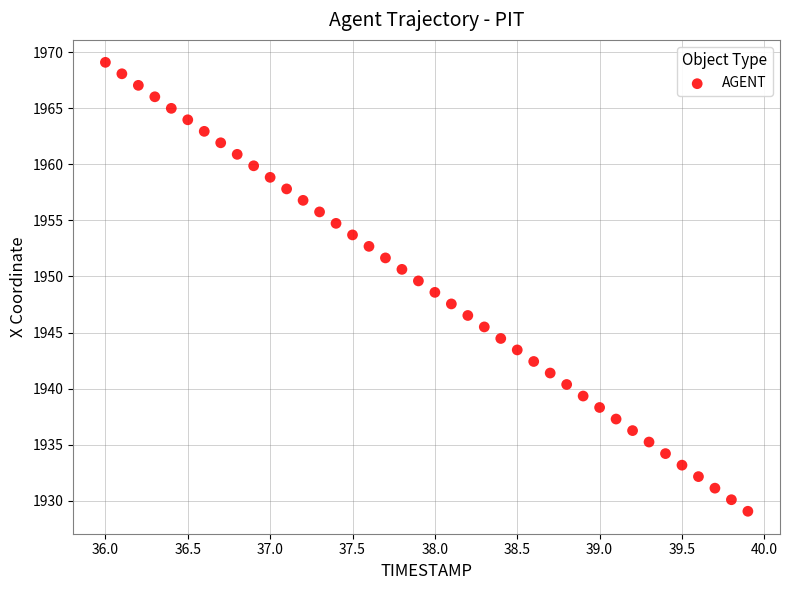

What is the range of Y values (max minus min)?

40.0